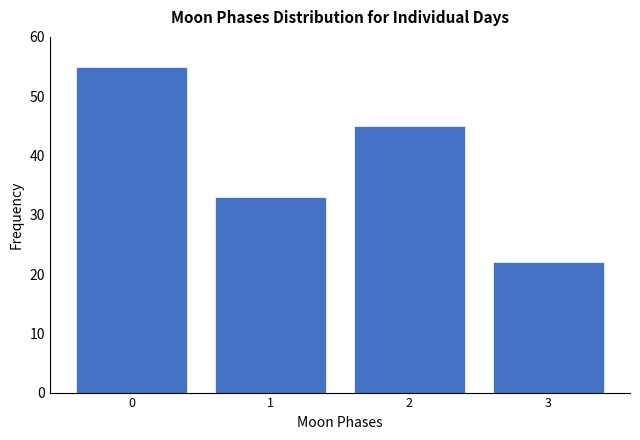

Reading left to right, transcribe all the data shown in this chart.

0=55	1=33	2=45	3=22